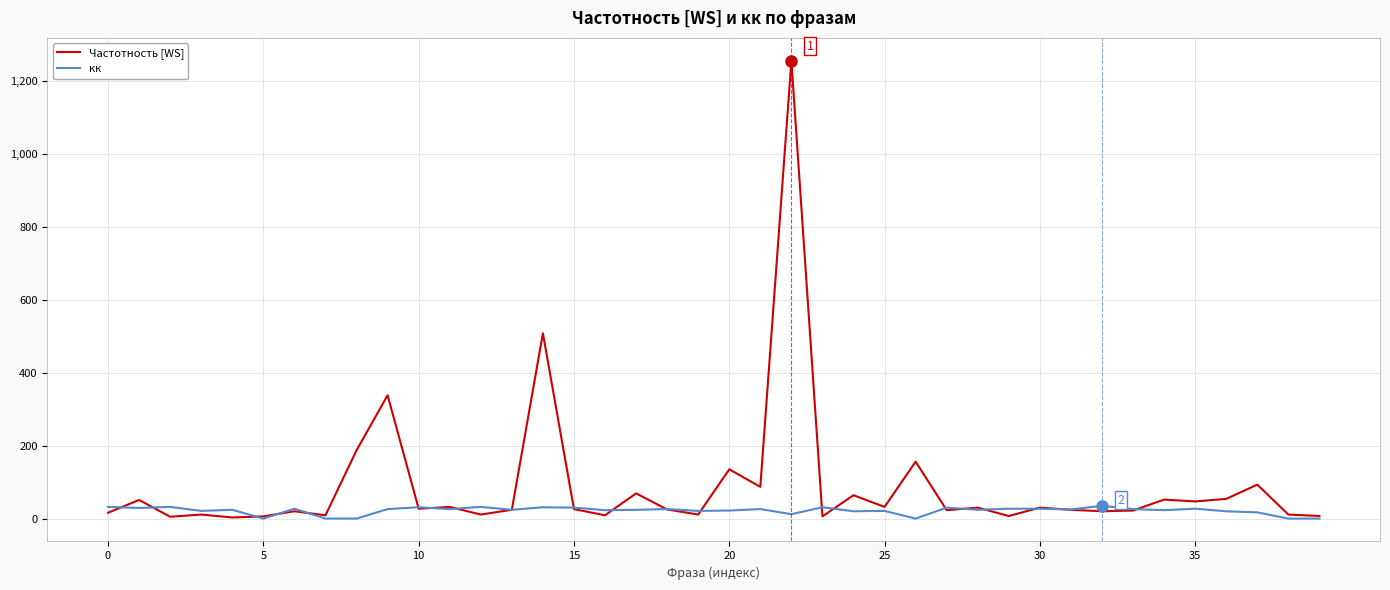

List the series in order of their overall mean, highest first.

Частотность [WS], кк